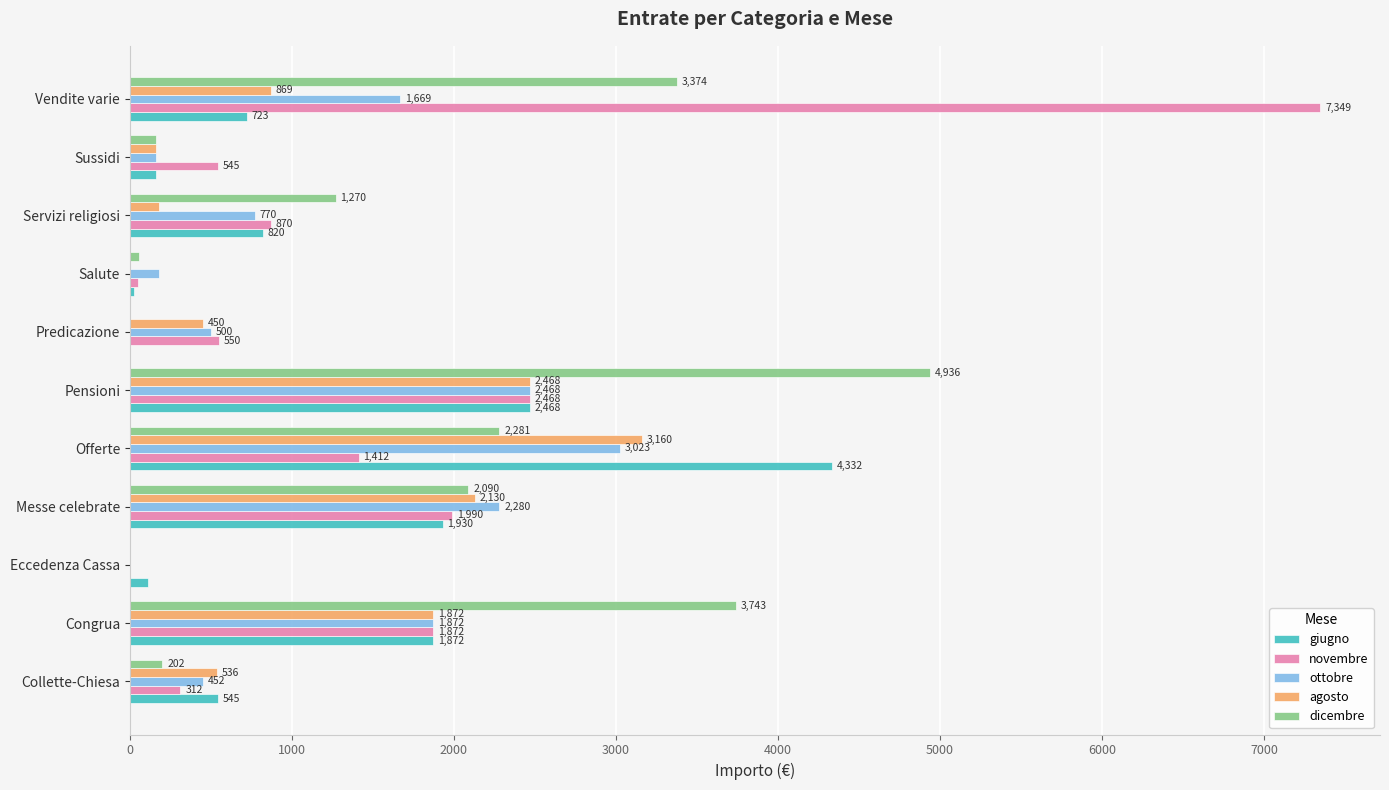

Which series has the largest range (max minus min)?

novembre